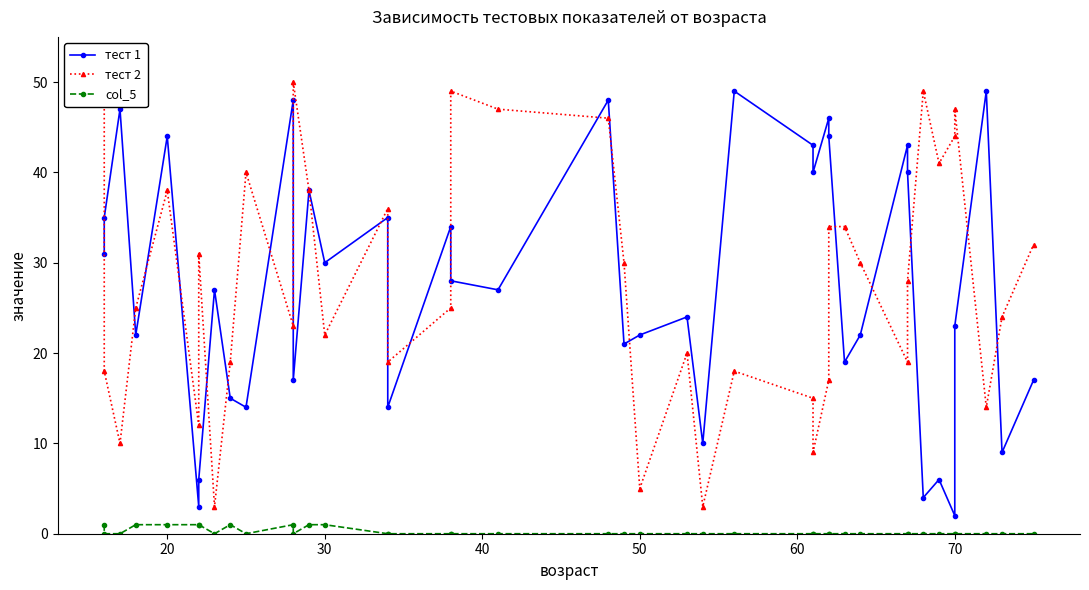

Is the value of тест 1 at 8 greater than the value of col_5 at 25?

Yes